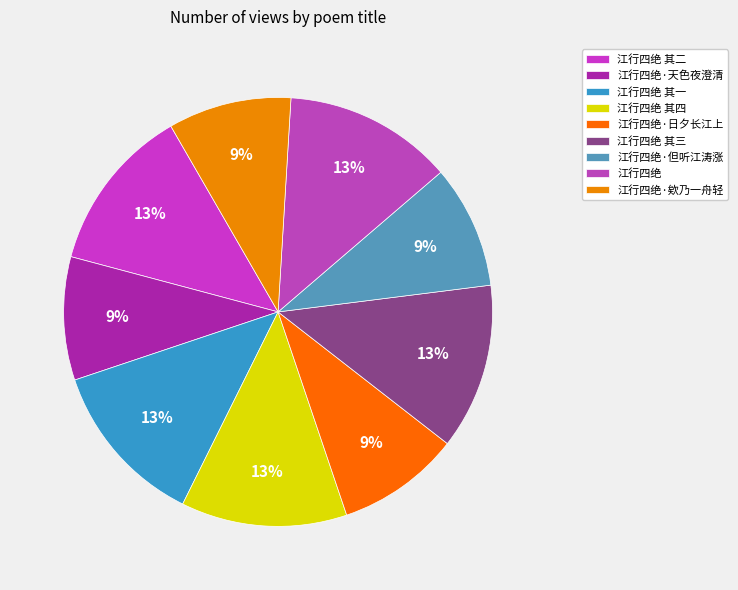

To the nearest percent, what is the difference between the largest and smallest slice percentages?

3%